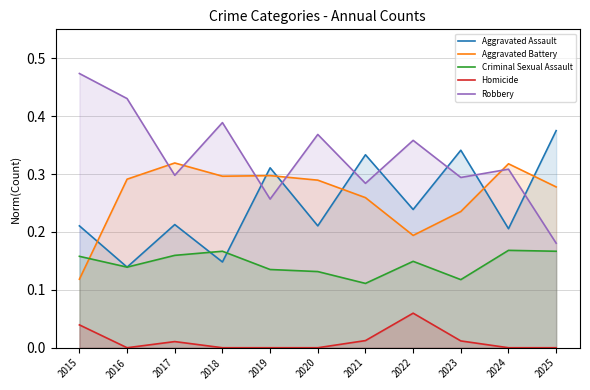

Count the number of categories in the chart.

11